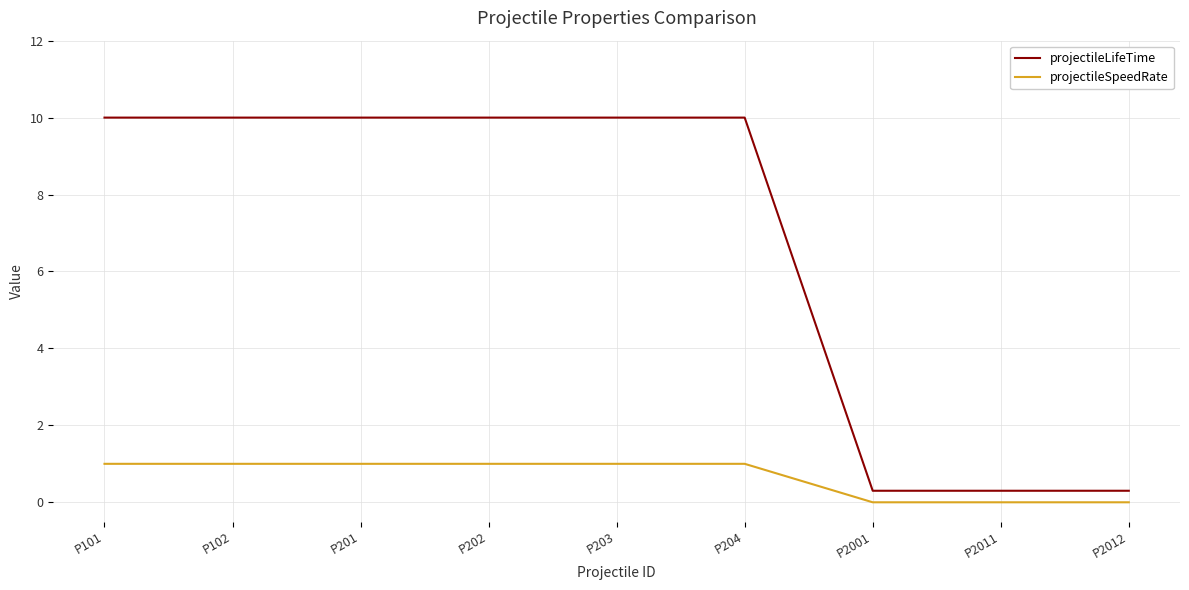

Which series has the largest total across all categories?

projectileLifeTime